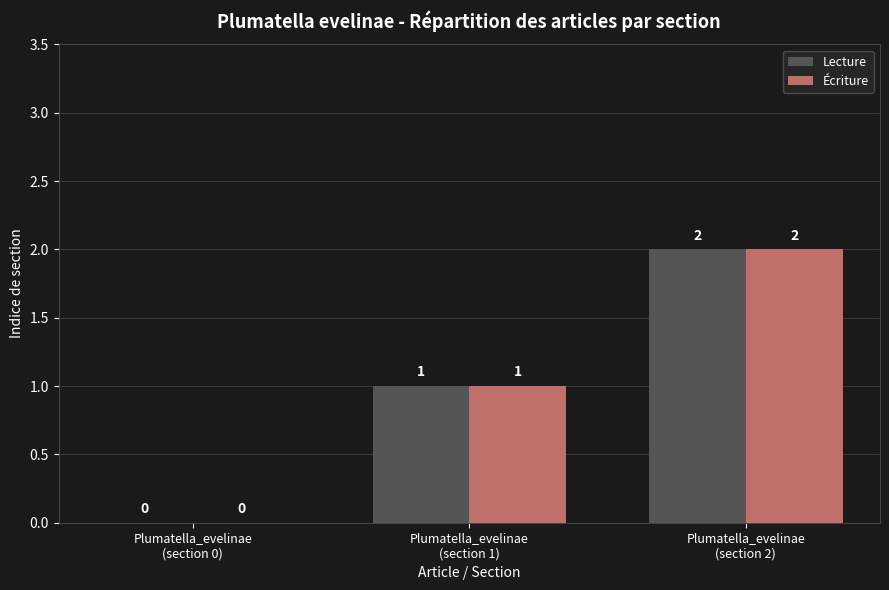

What is the sum of all Lecture values?

3